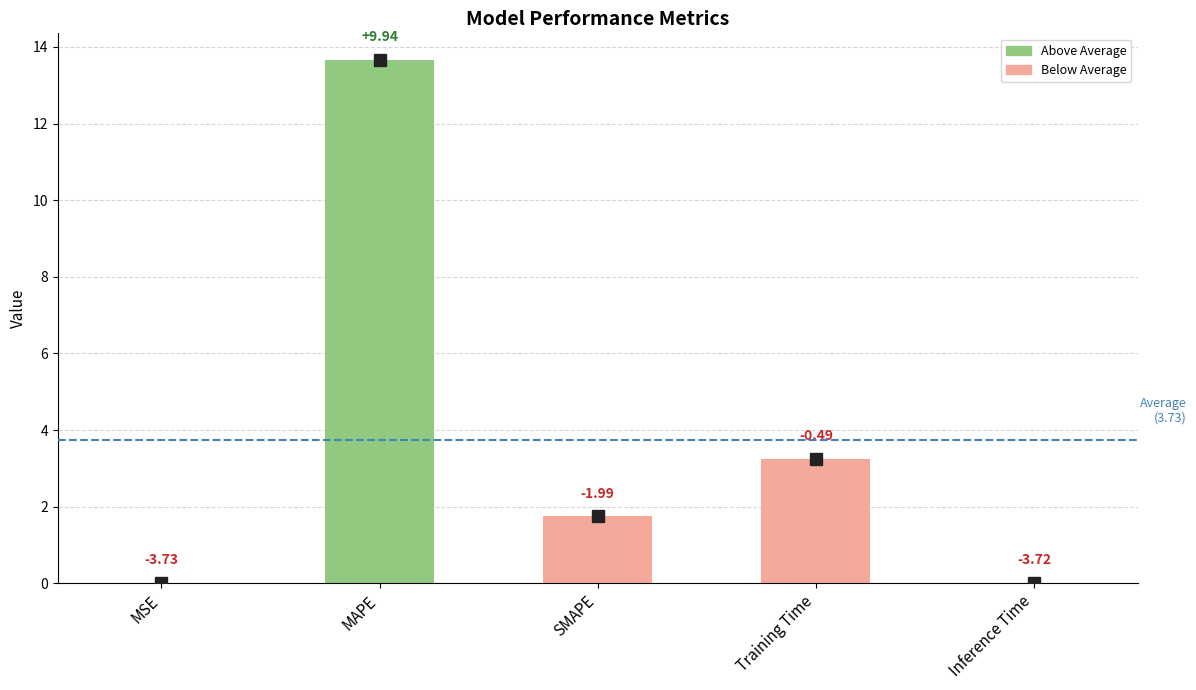

Are the bars horizontal?

No